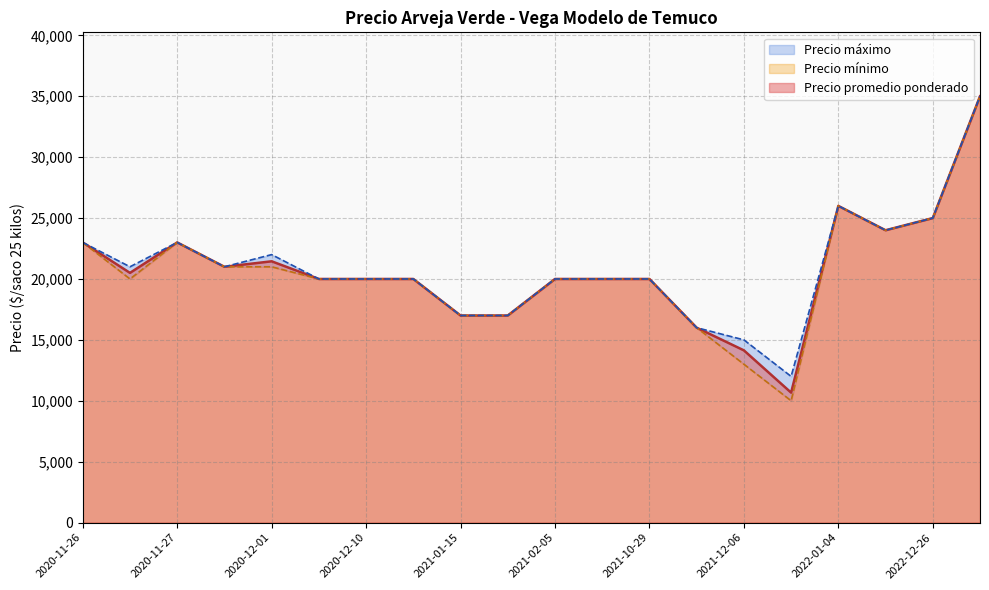

What is the value of the Precio promedio ponderado point at the 6th from the left?

20000